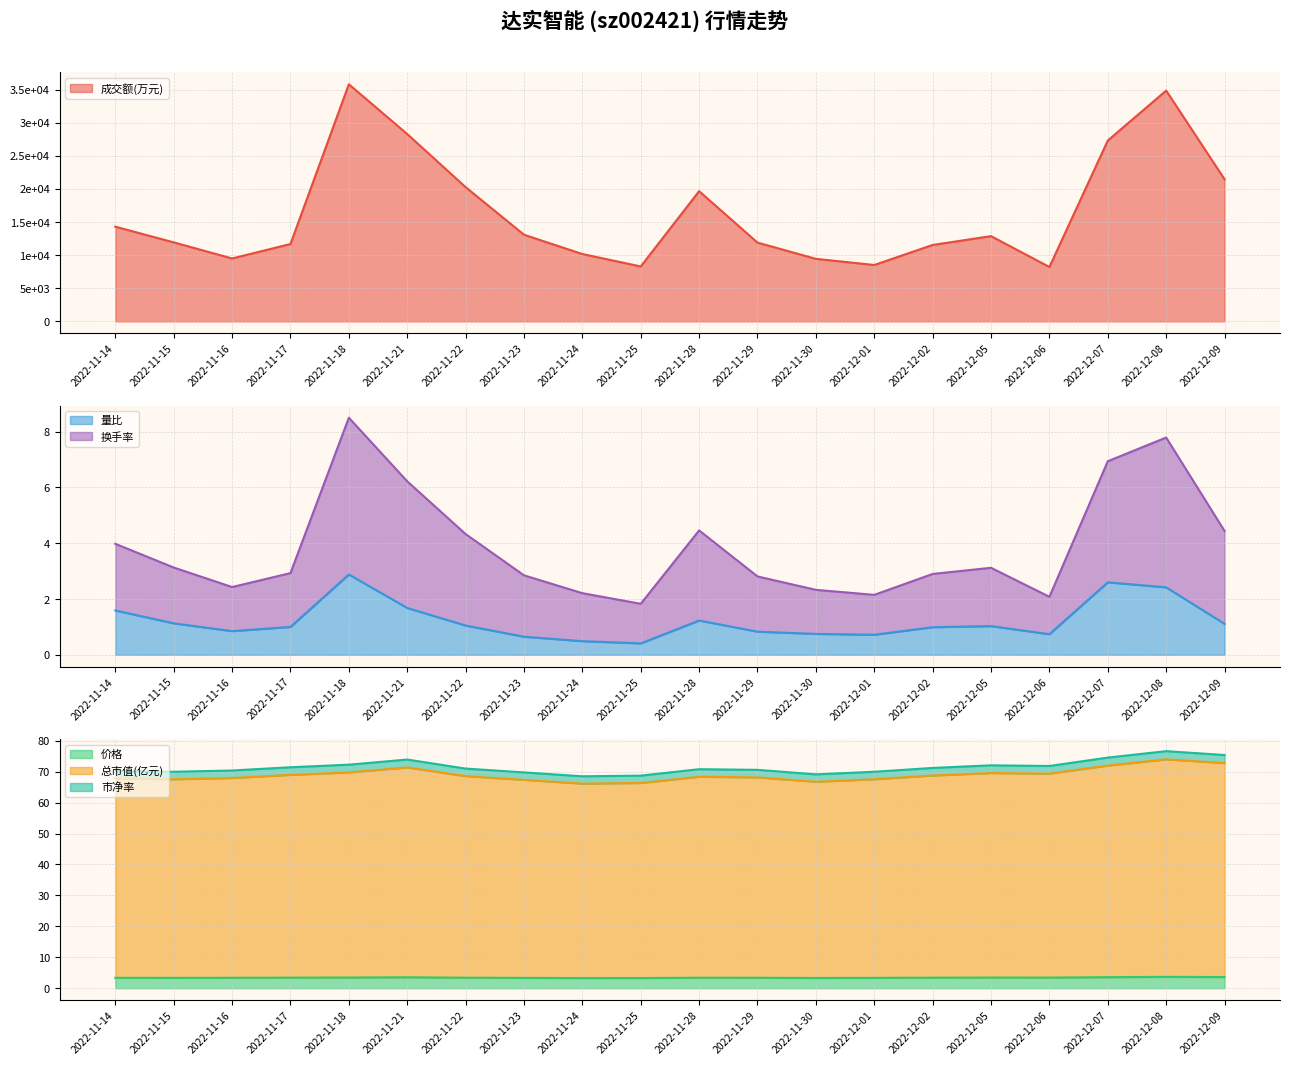

Which series has the largest total across all categories?

成交额(万元)